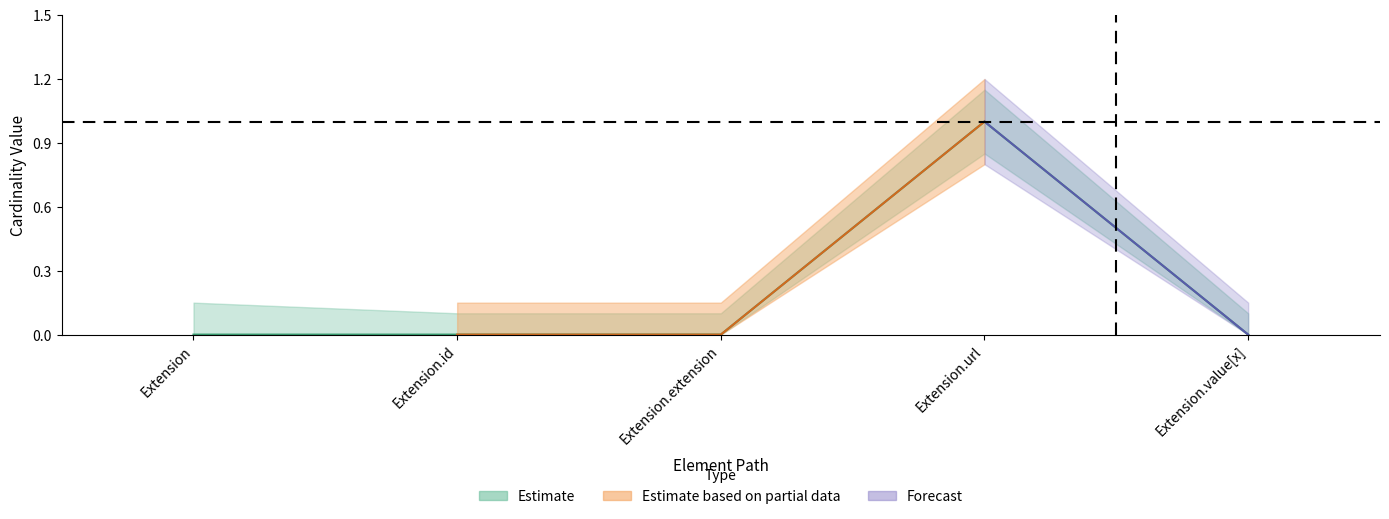

List the labels in order of value, largest first.

Extension.url, Extension, Extension.id, Extension.extension, Extension.value[x]